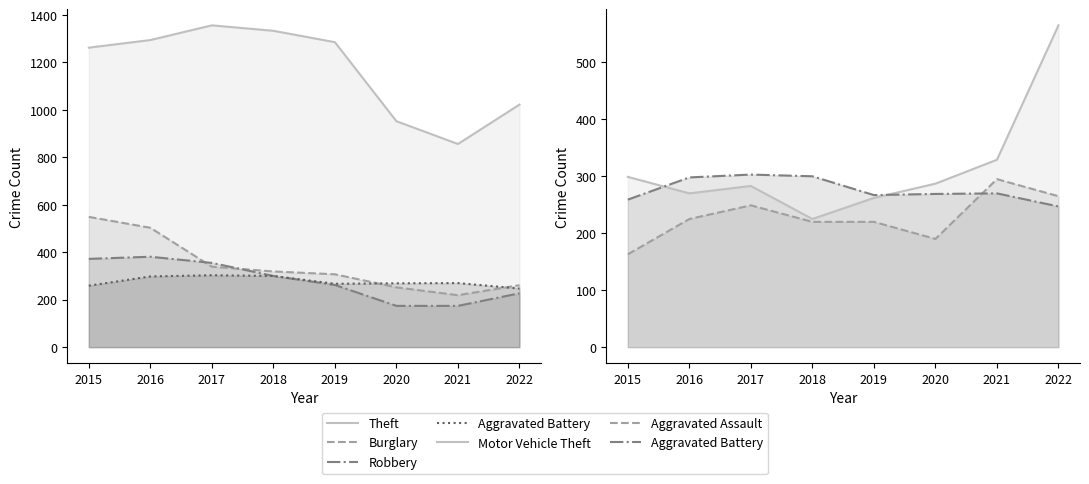

At how many categories does at least one series exceed 387?

8